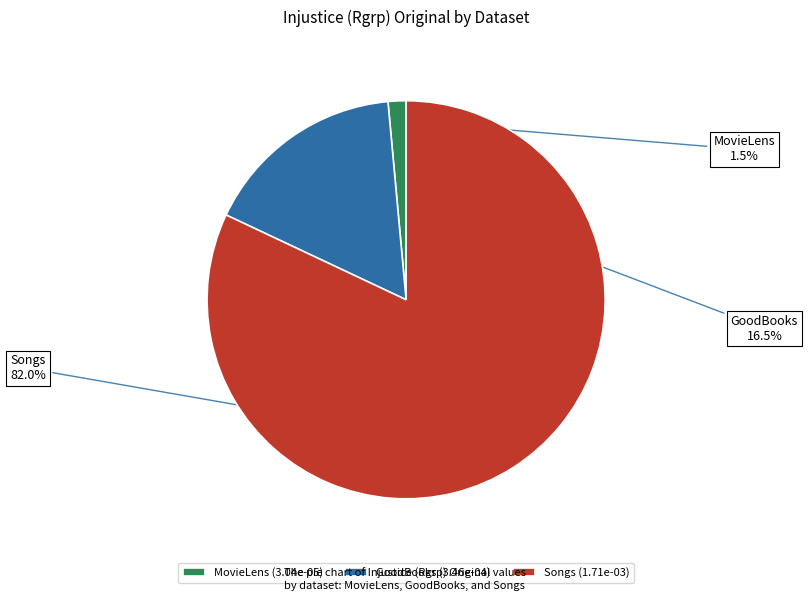

Between MovieLens and GoodBooks, which is larger?

GoodBooks